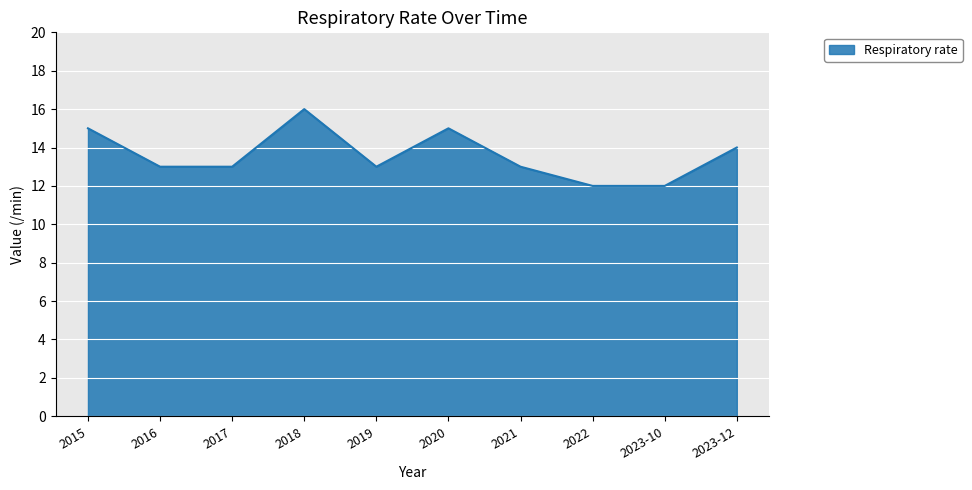

Between 2022 and 2017, which is larger?

2017